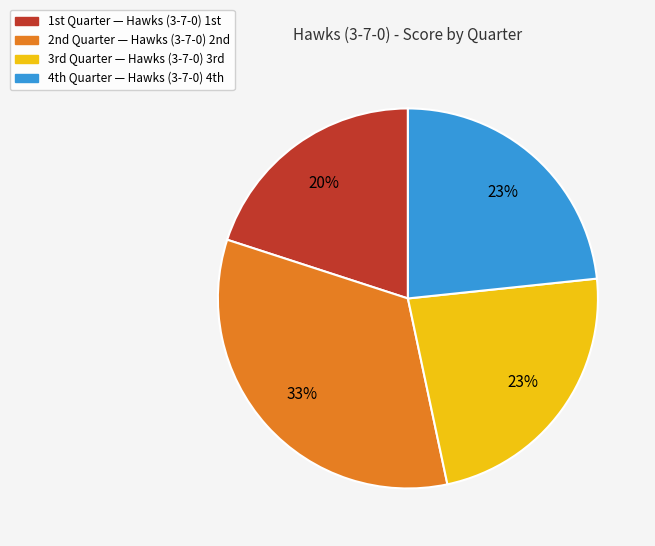

To the nearest percent, what is the average slice percentage?

25%